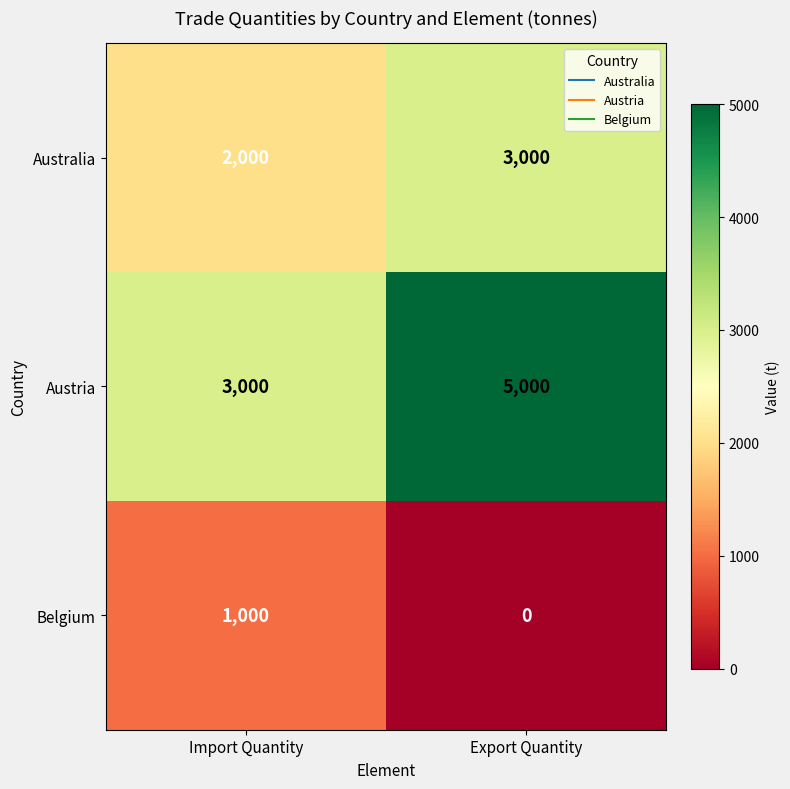

How many series are shown in this chart?

3